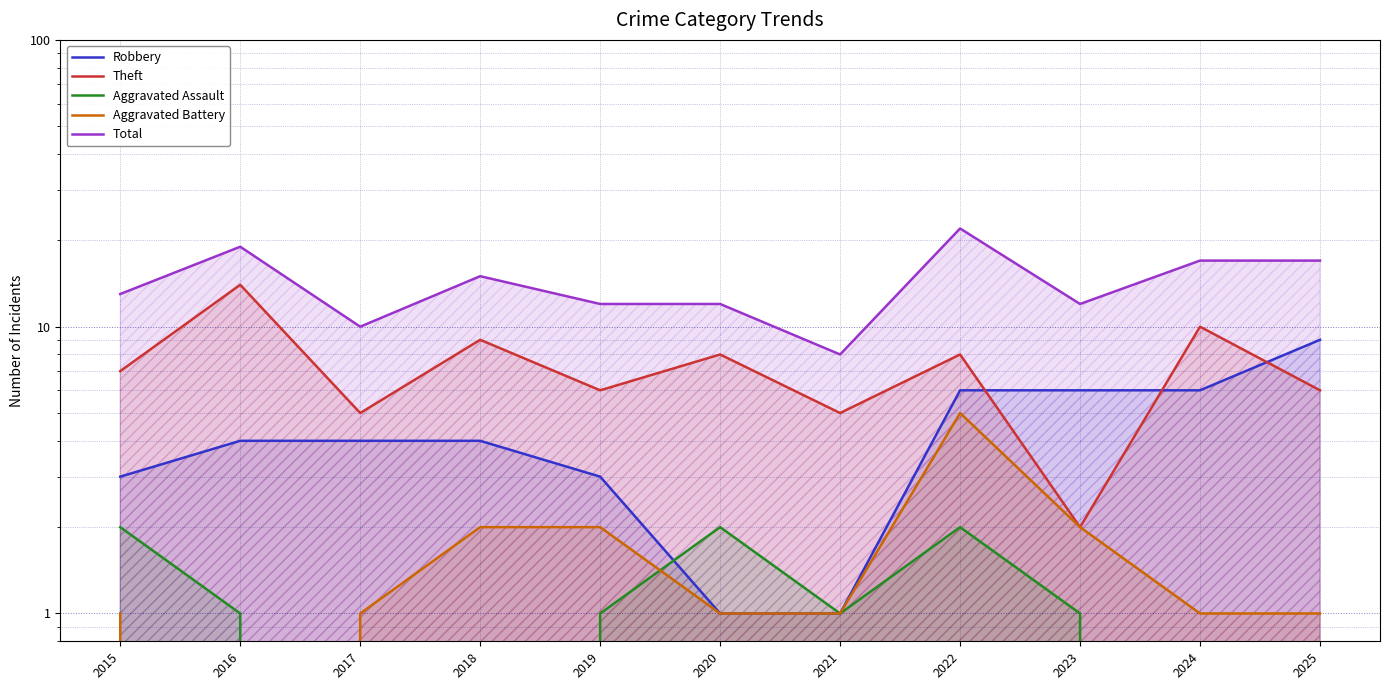

What is the value of the Theft point at the 4th from the left?

9